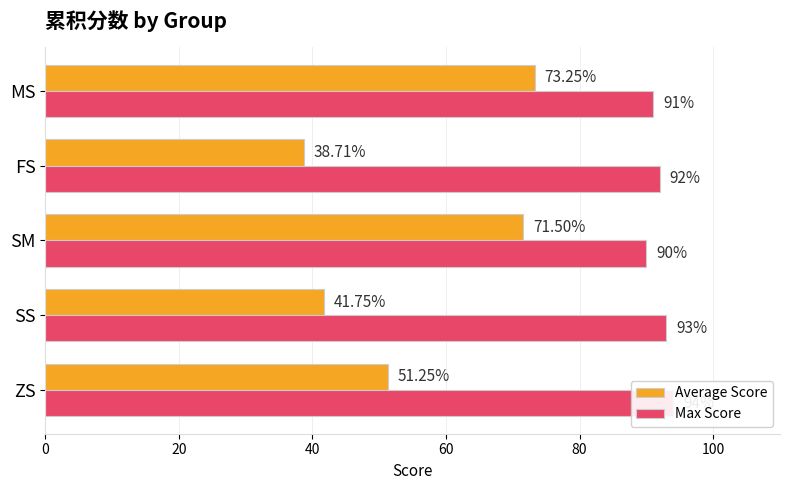

Are the bars horizontal?

Yes